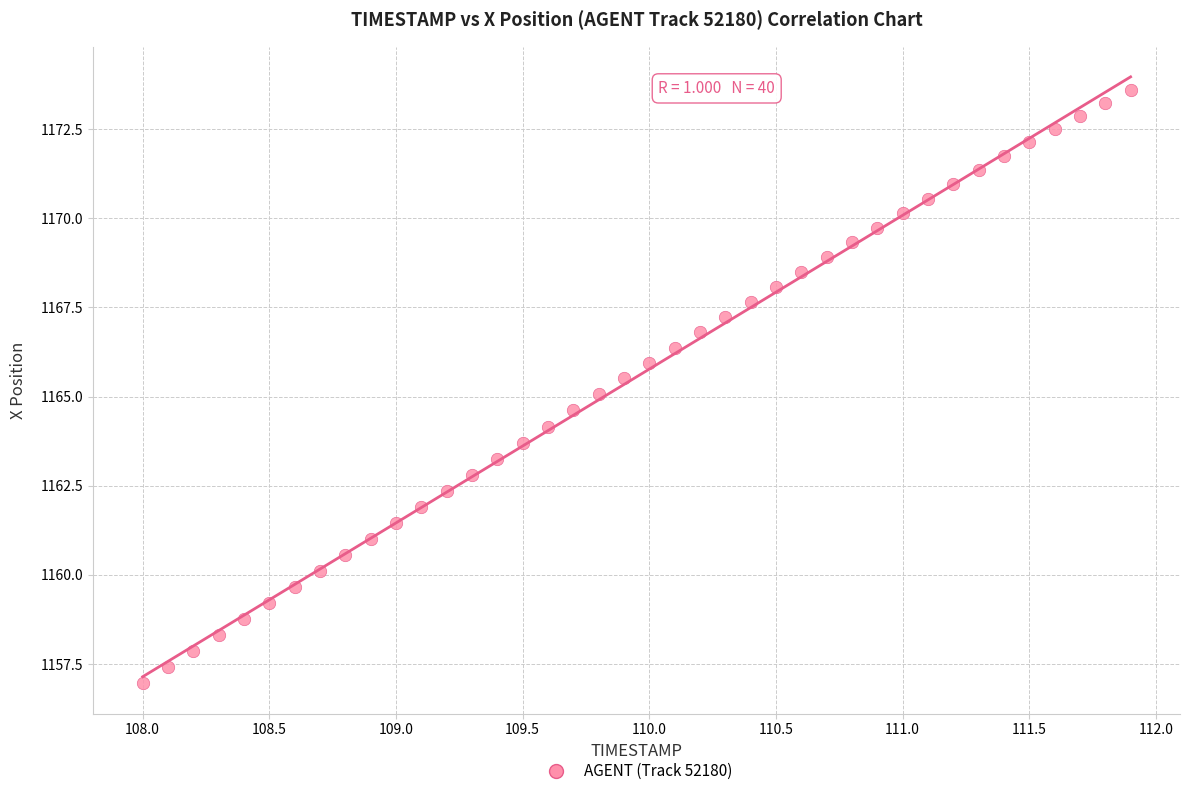

What is the range of Y values (max minus min)?

16.6